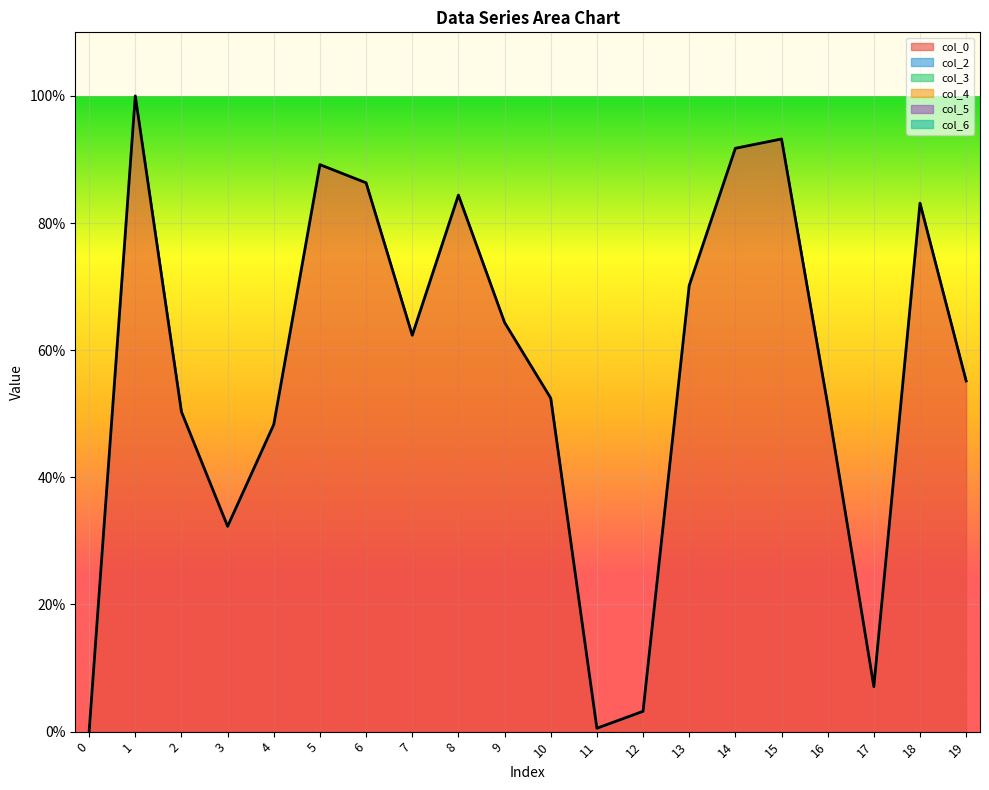

Reading right to left, extract all data points from this chart.

col_0: 0.6	0.8	0.1	0.5	0.9	0.9	0.7	0.0	0.0	0.5	0.6	0.8	0.6	0.9	0.9	0.5	0.3	0.5	1.0	0.0
col_2: 0.0	0.0	0.0	0.0	0.0	0.0	0.0	0.0	0.0	0.0	0.0	0.0	0.0	0.0	0.0	0.0	0.0	0.0	0.0	0.0
col_3: 0.0	0.0	0.0	0.0	0.0	0.0	0.0	0.0	0.0	0.0	0.0	0.0	0.0	0.0	0.0	0.0	0.0	0.0	0.0	0.0
col_4: 0.0	0.0	0.0	0.0	0.0	0.0	0.0	0.0	0.0	0.0	0.0	0.0	0.0	0.0	0.0	0.0	0.0	0.0	0.0	0.0
col_5: 0.0	0.0	0.0	0.0	0.0	0.0	0.0	0.0	0.0	0.0	0.0	0.0	0.0	0.0	0.0	0.0	0.0	0.0	0.0	0.0
col_6: 0.0	0.0	0.0	0.0	0.0	0.0	0.0	0.0	0.0	0.0	0.0	0.0	0.0	0.0	0.0	0.0	0.0	0.0	0.0	0.0